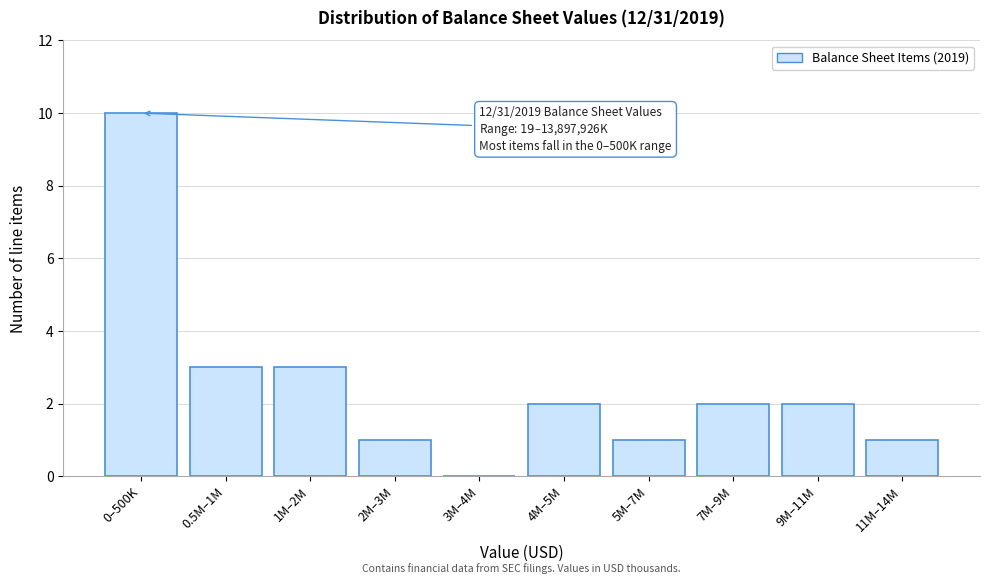

Reading left to right, extract all data points from this chart.

0–500K=10	0.5M–1M=3	1M–2M=3	2M–3M=1	3M–4M=0	4M–5M=2	5M–7M=1	7M–9M=2	9M–11M=2	11M–14M=1